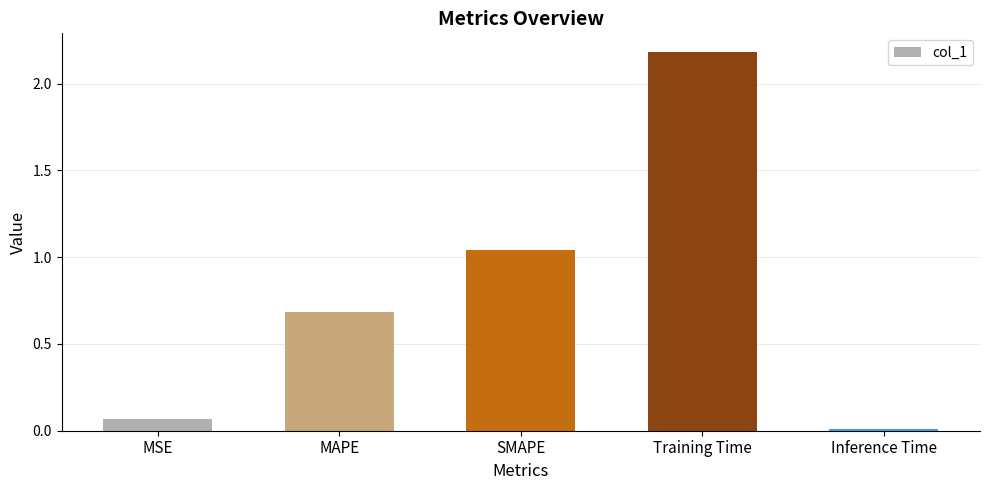

The chart shows a value of 0.7 at MAPE. True or false?

True